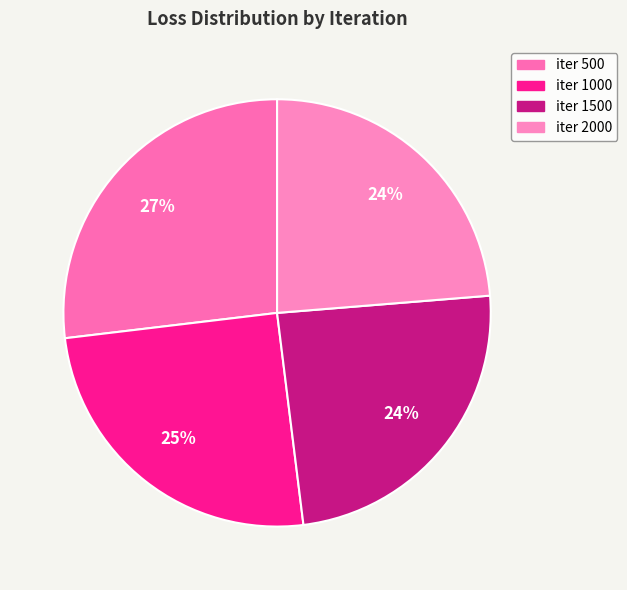

Count the number of slices in the pie.

4